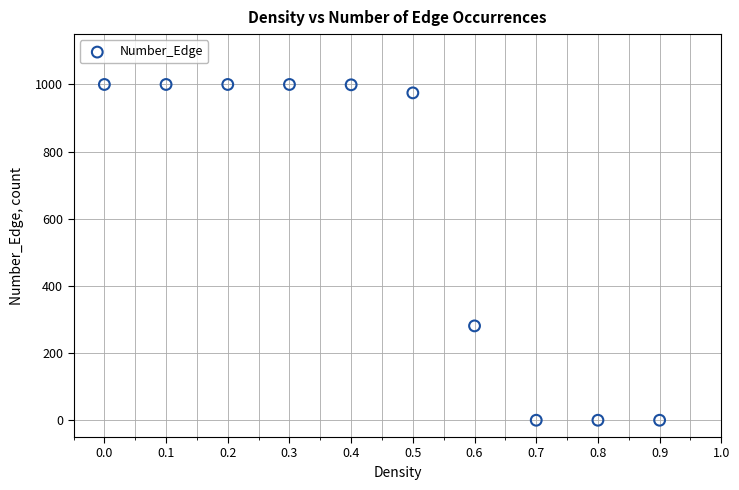

What is the range of Y values (max minus min)?

1000